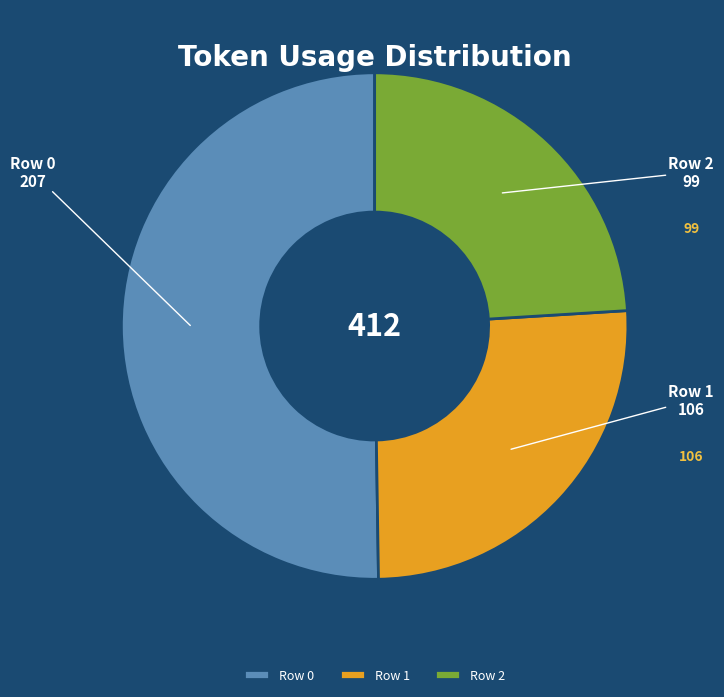

What is the ratio of the value at Row 1 to the value at Row 0?

0.5